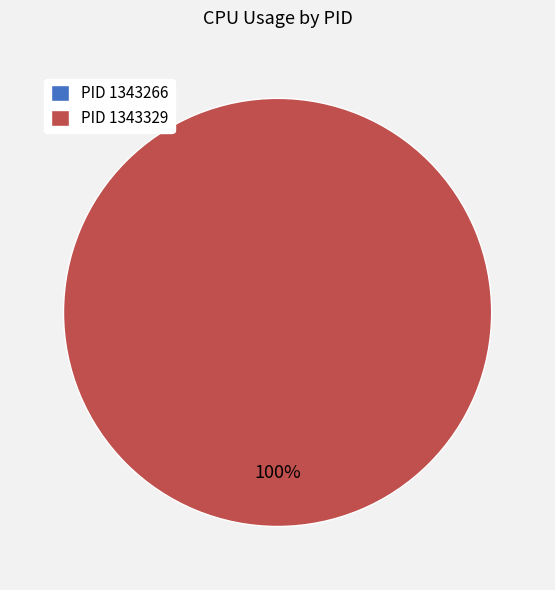

To the nearest percent, what is the difference between the largest and smallest slice percentages?

100%